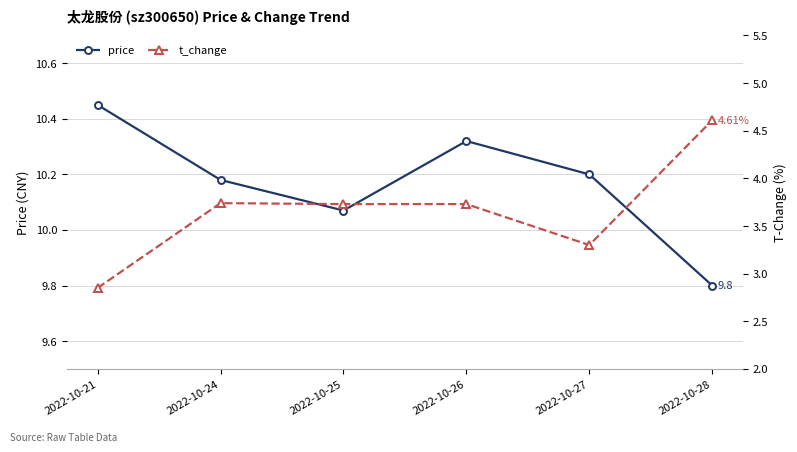

What is the greatest value displayed?

10.4